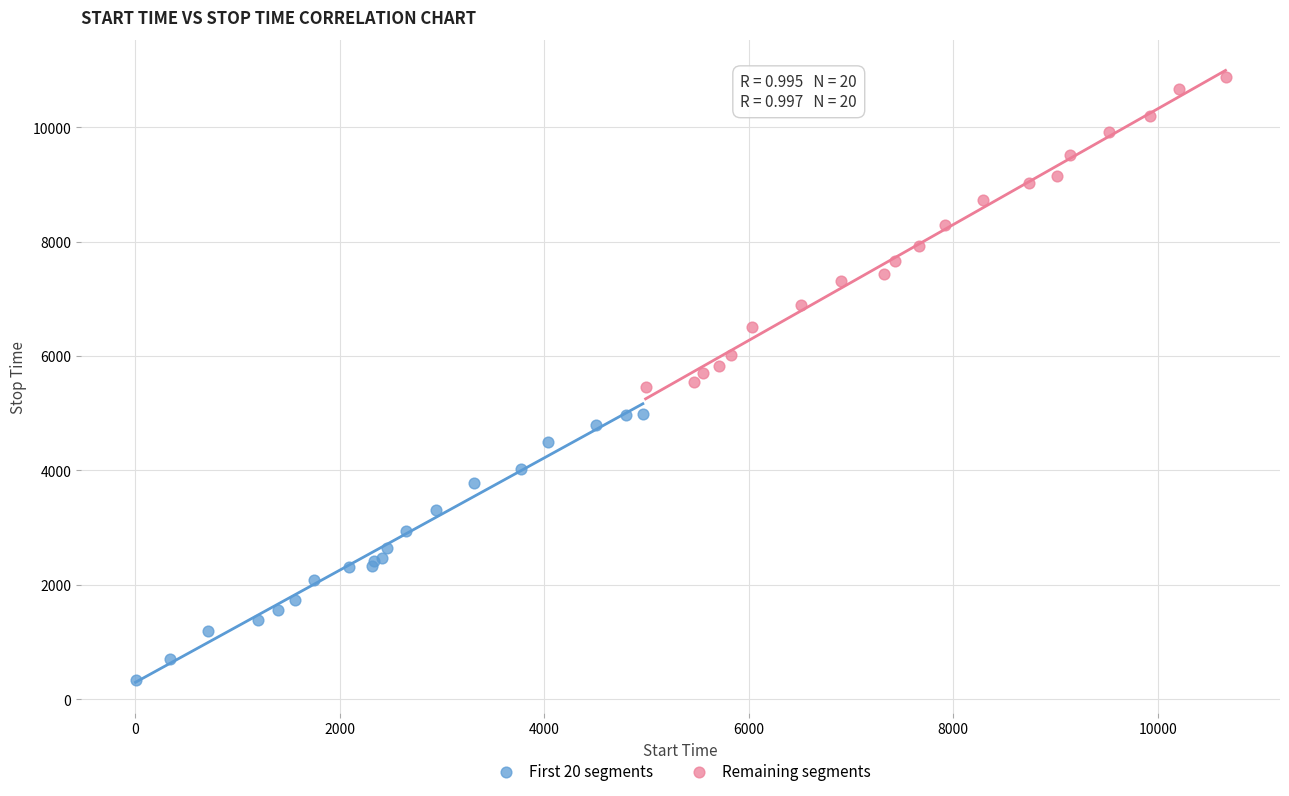

Which series has the largest Y range (max minus min)?

Remaining segments